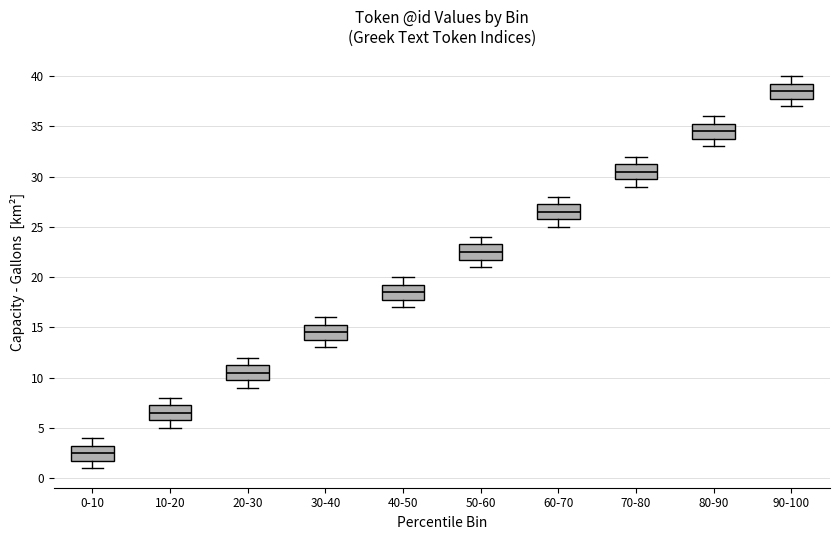

Reading left to right, read every box against the y-axis: the position of its median line, the range the box covers, and the ends of its whiskers. The values are not printed on the chart, so give them approximately, as read against the axis.

0-10: median 2.5, box 2.0 to 3.5, whiskers 1.0 to 4.0
10-20: median 6.5, box 6.0 to 7.5, whiskers 5.0 to 8.0
20-30: median 10.5, box 10.0 to 11.5, whiskers 9.0 to 12.0
30-40: median 14.5, box 14.0 to 15.5, whiskers 13.0 to 16.0
40-50: median 18.5, box 18.0 to 19.5, whiskers 17.0 to 20.0
50-60: median 22.5, box 22.0 to 23.5, whiskers 21.0 to 24.0
60-70: median 26.5, box 26.0 to 27.5, whiskers 25.0 to 28.0
70-80: median 30.5, box 30.0 to 31.5, whiskers 29.0 to 32.0
80-90: median 34.5, box 34.0 to 35.5, whiskers 33.0 to 36.0
90-100: median 38.5, box 38.0 to 39.5, whiskers 37.0 to 40.0